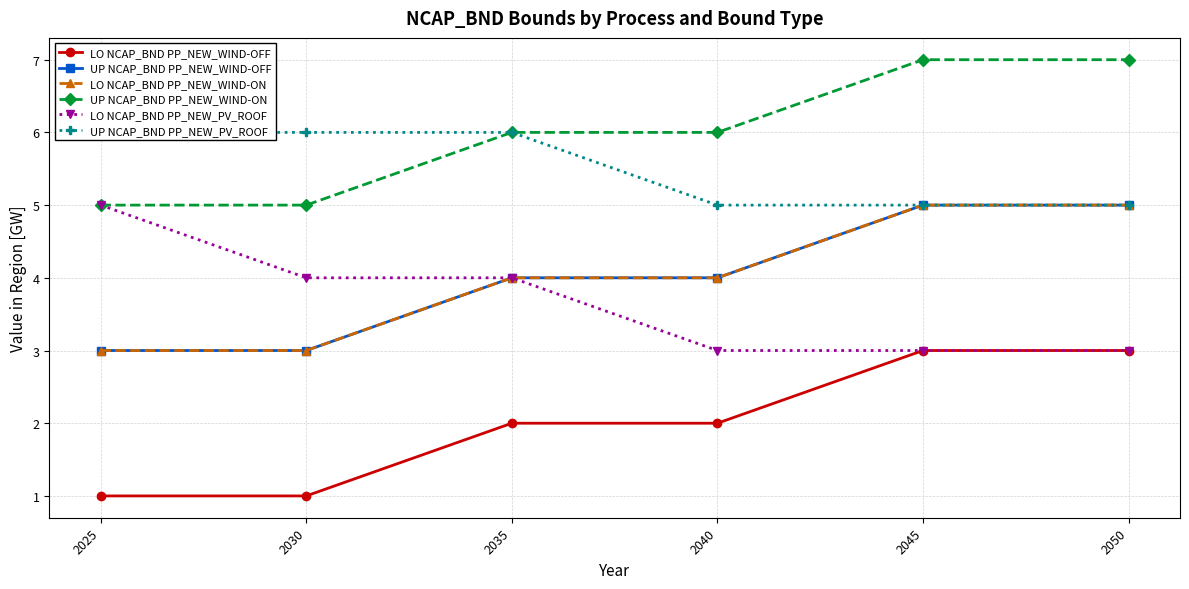

At which category is the sum across all series the highest?

2045